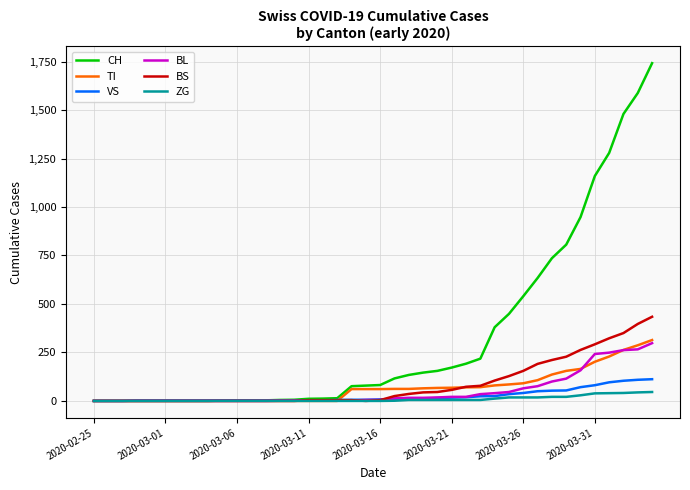

List the series in order of their peak value, highest first.

CH, BS, TI, BL, VS, ZG